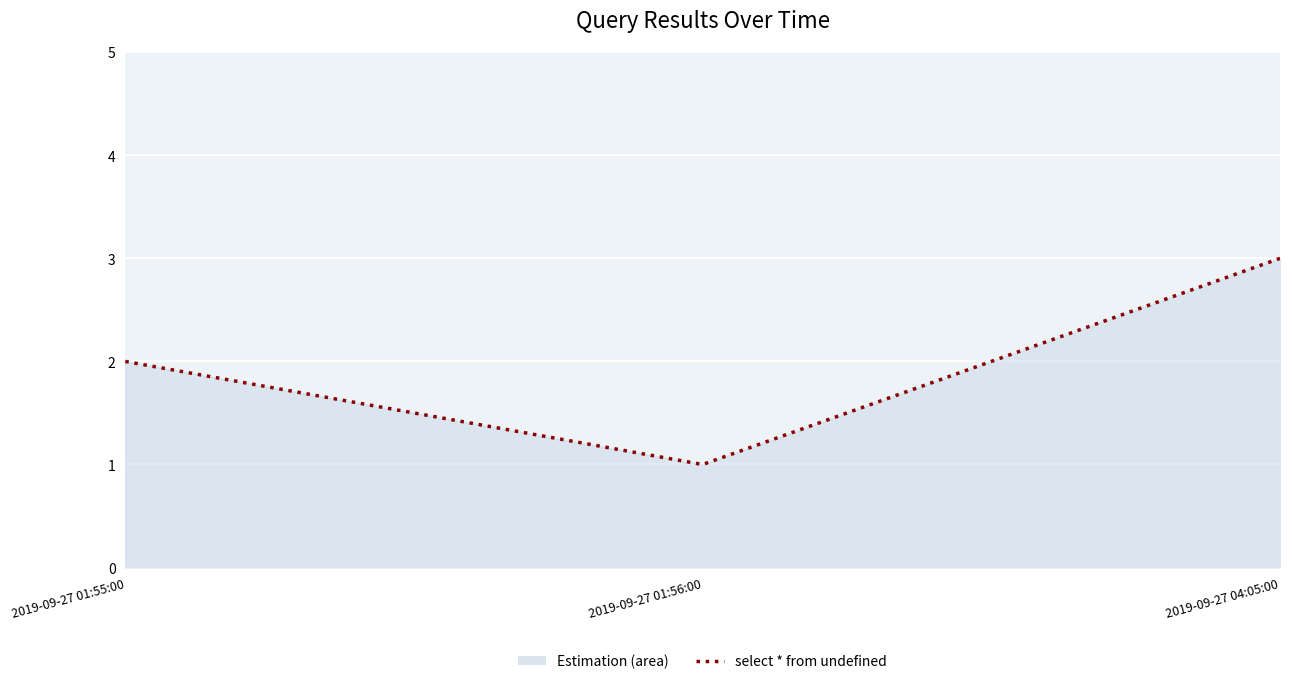

How many data points does each series have?

3